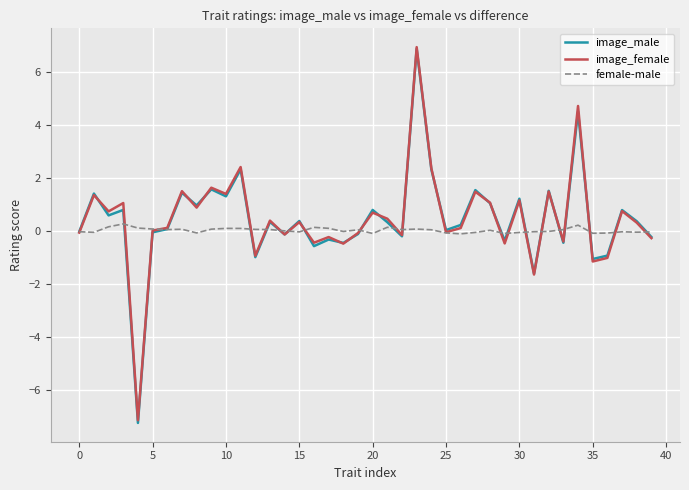

Which series has the largest range (max minus min)?

image_male